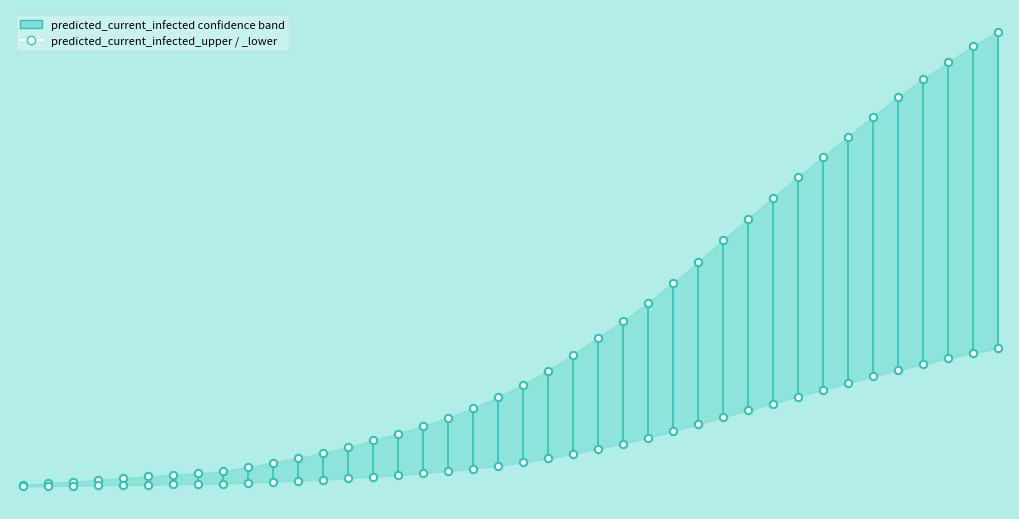

Which series has the largest Y range (max minus min)?

predicted_current_infected_upper